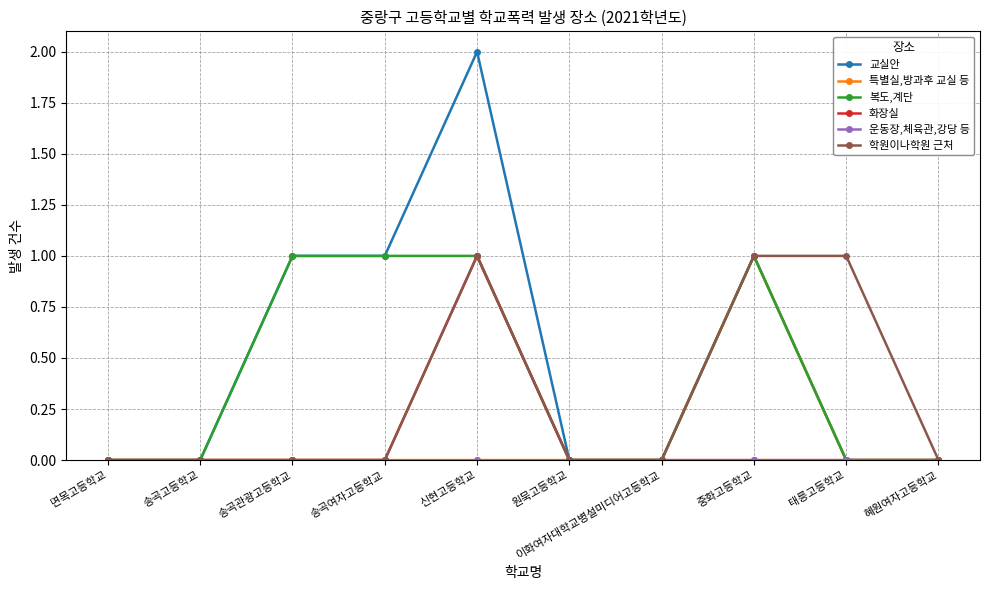

The value of 화장실 at 면목고등학교 is 0. True or false?

True